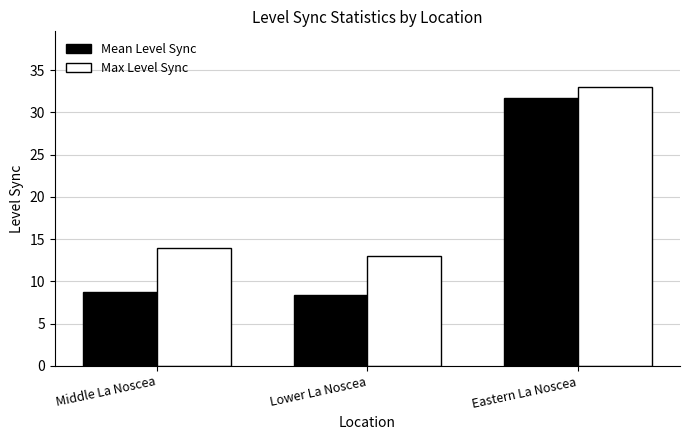

What is the spread (max minus min) of values at Eastern La Noscea?

1.3